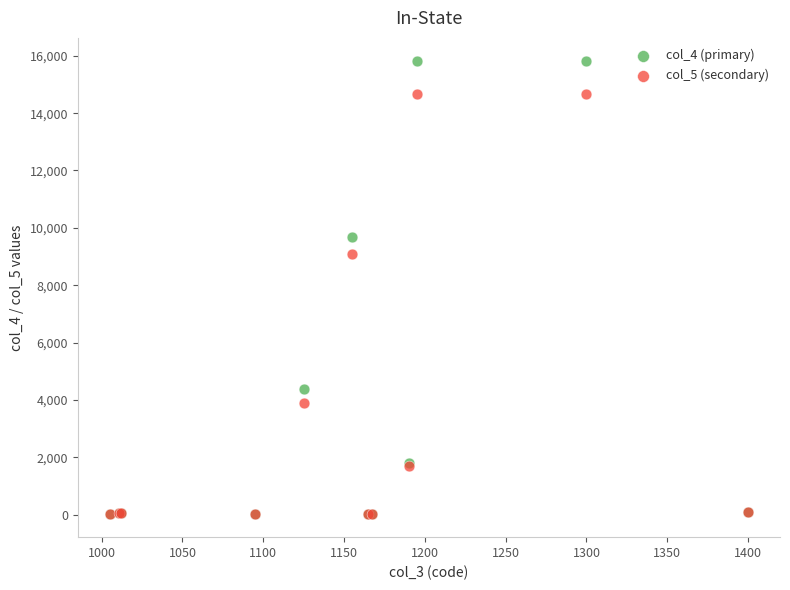

Which series has the largest Y range (max minus min)?

col_4 (primary)